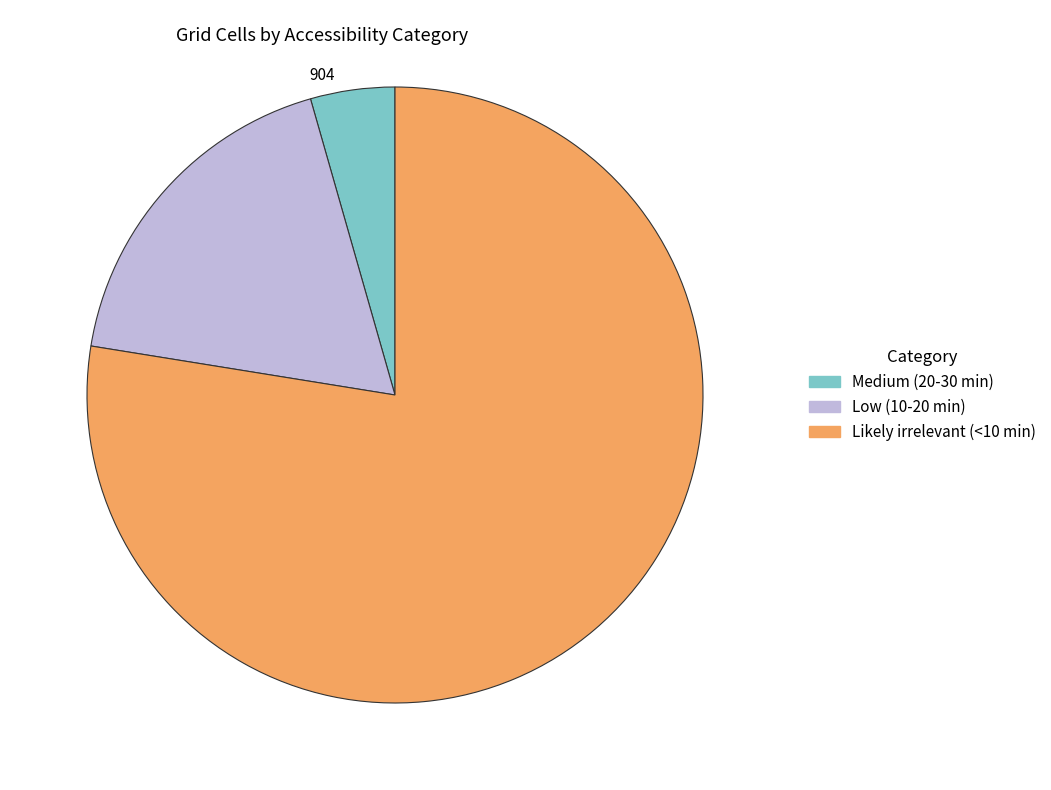

The Low (10-20 min) slice represents 18% of the pie. True or false?

True